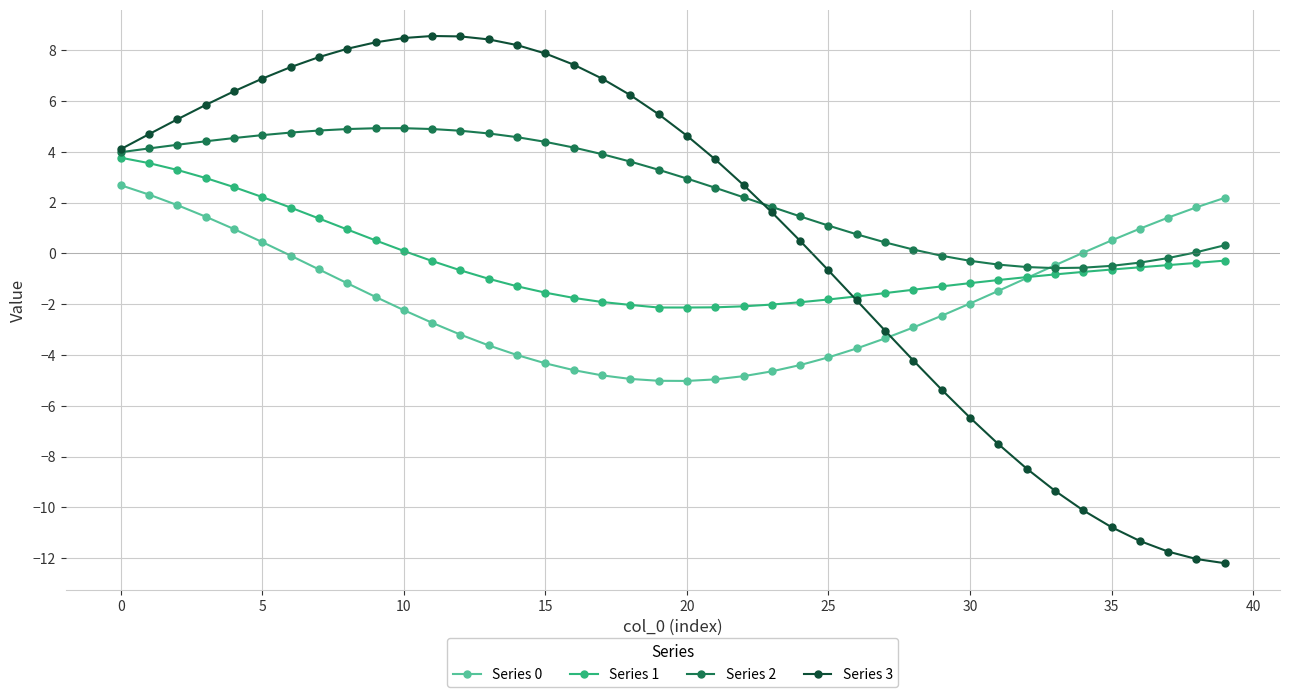

Which series has the widest spread of values?

Series 3